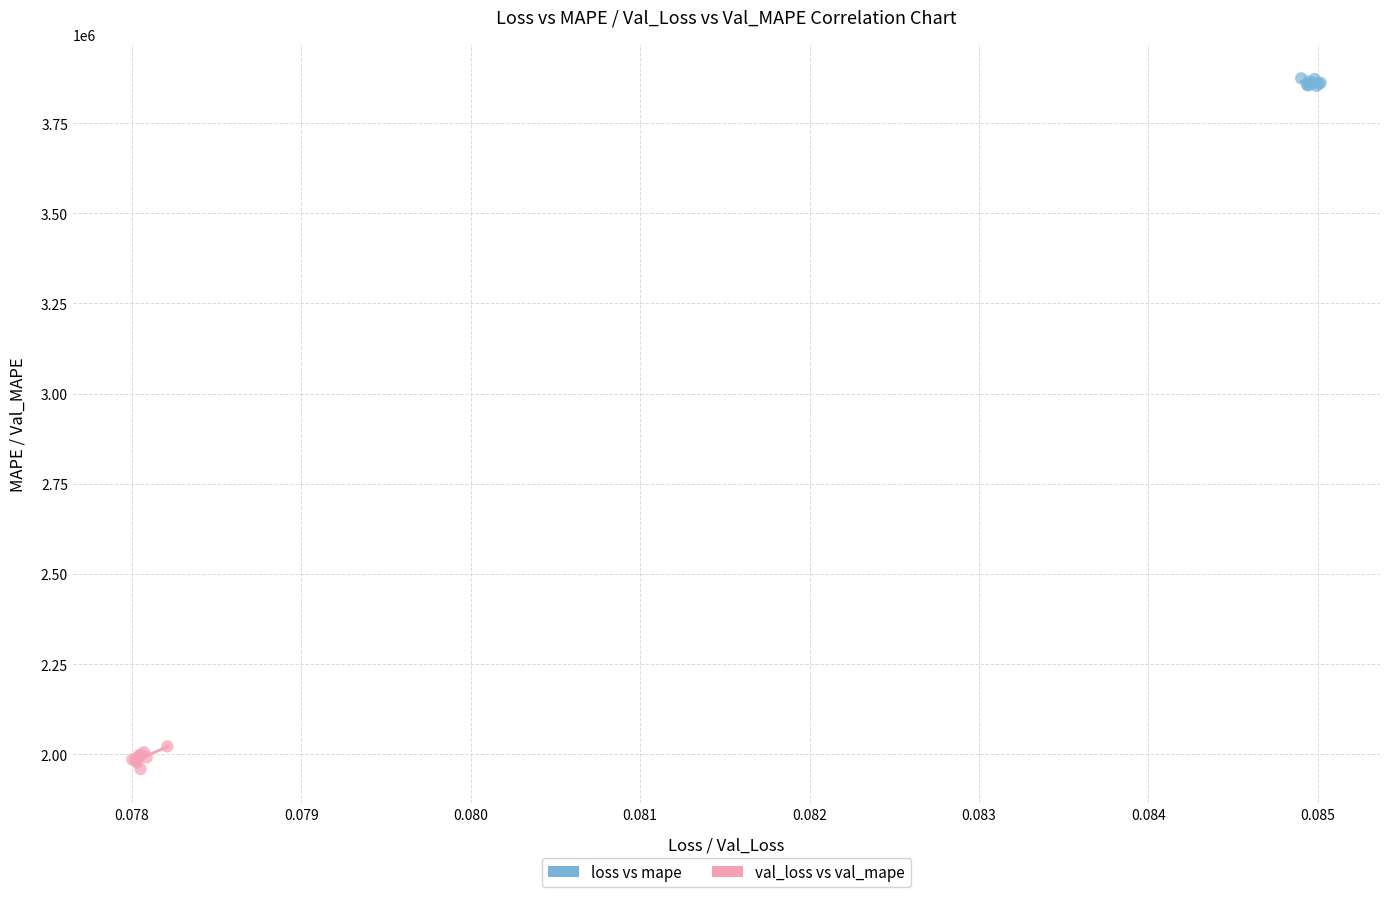

Which series contains the lowest Y value?

val_loss vs val_mape